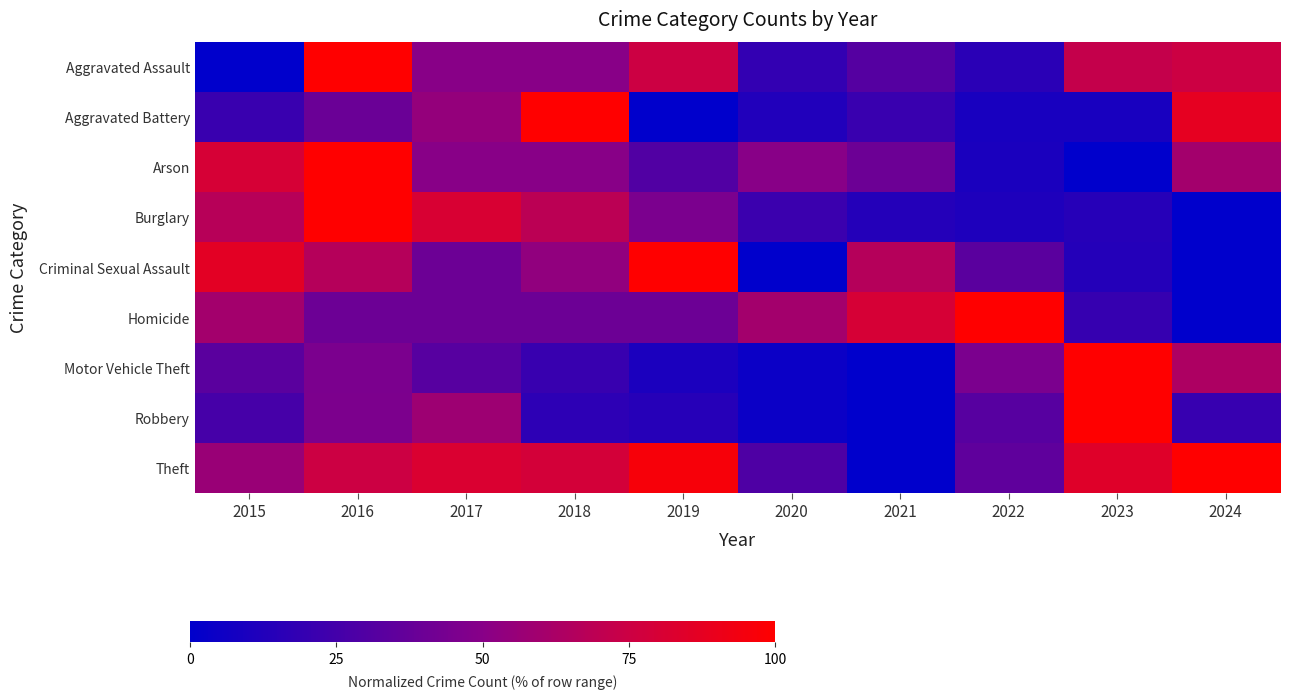

How many data points does each series have?

10